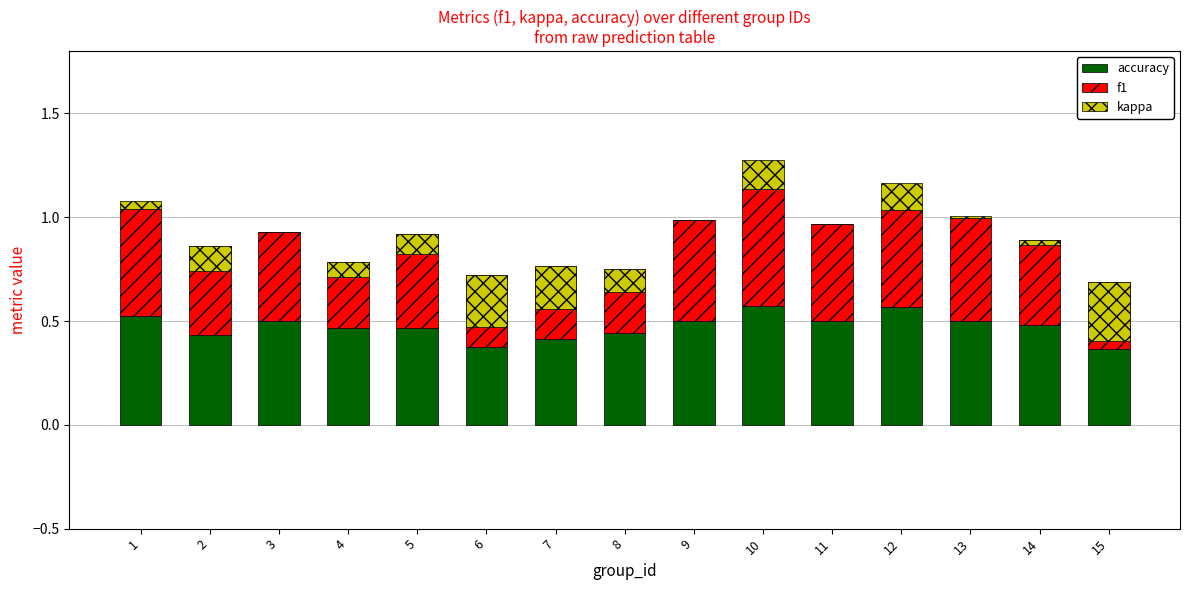

How many data points does each series have?

15